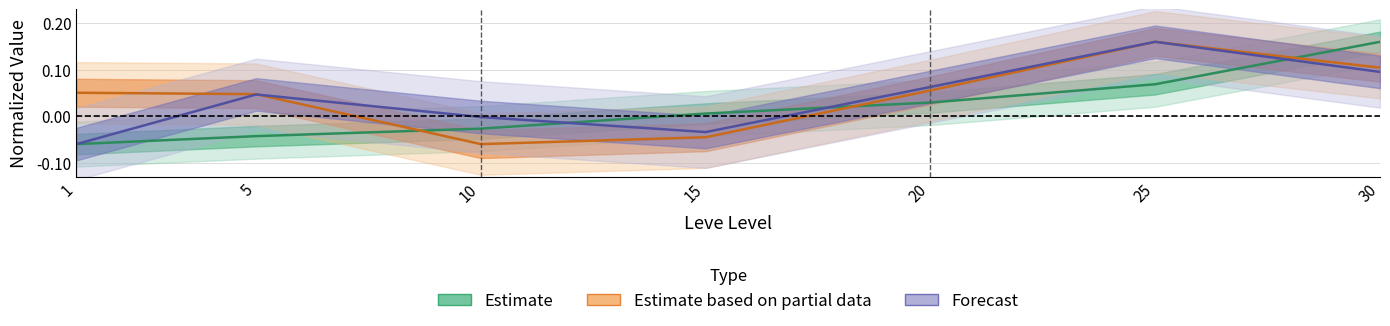

True or false: LevePriceHQ has a value of 0.1 at 20.

True